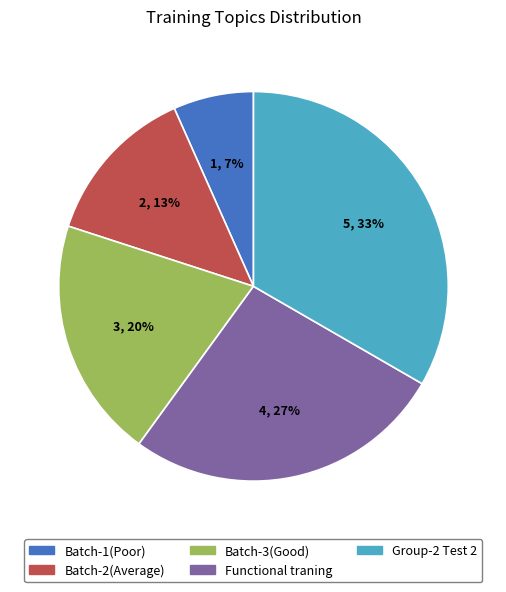

To the nearest percent, what is the average slice percentage?

20%